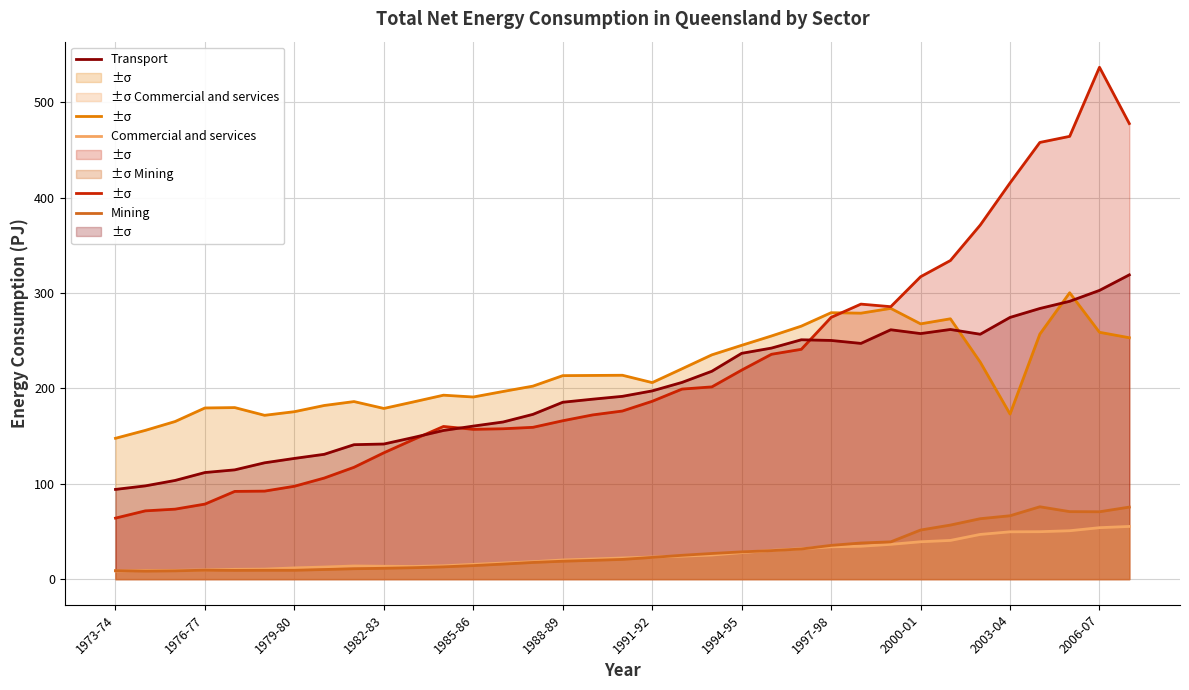

The value of Electricity generation at 17 is 176.3. True or false?

True